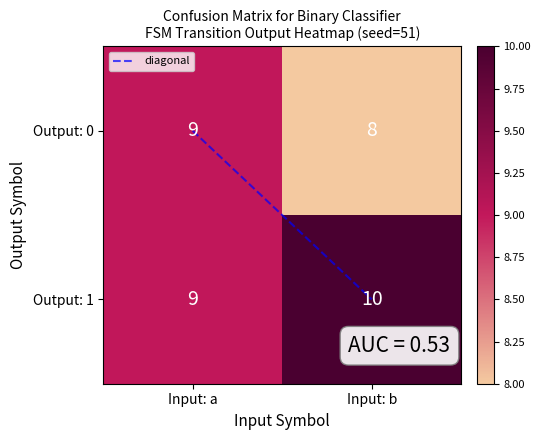

What is the total value across all series at Input: a?

18